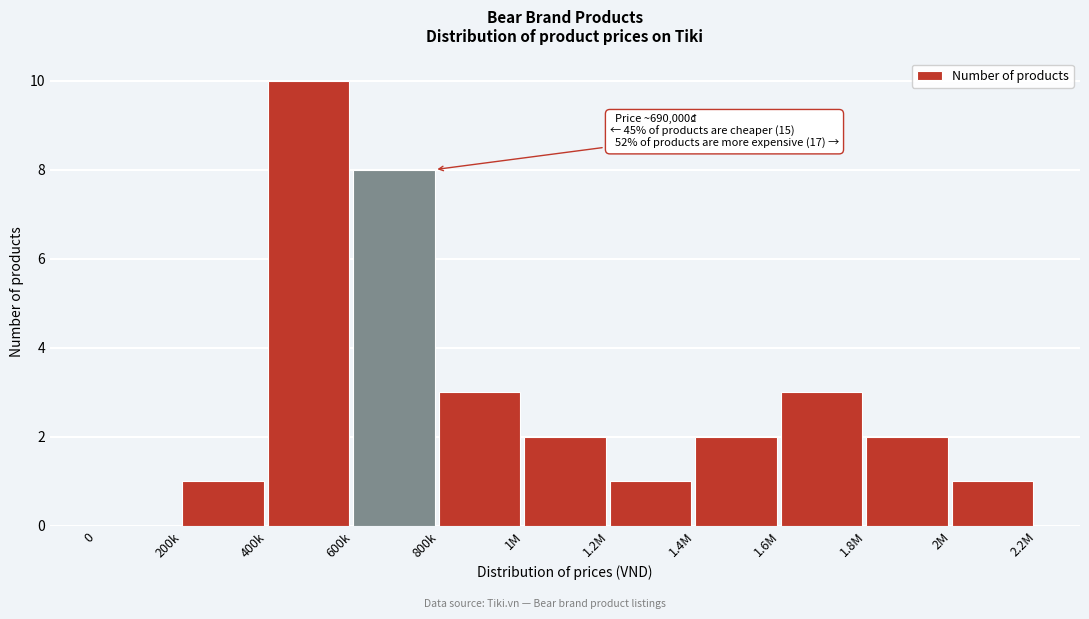

Reading left to right, extract all data points from this chart.

0=0	200k=1	400k=10	600k=8	800k=3	1M=2	1.2M=1	1.4M=2	1.6M=3	1.8M=2	2M=1